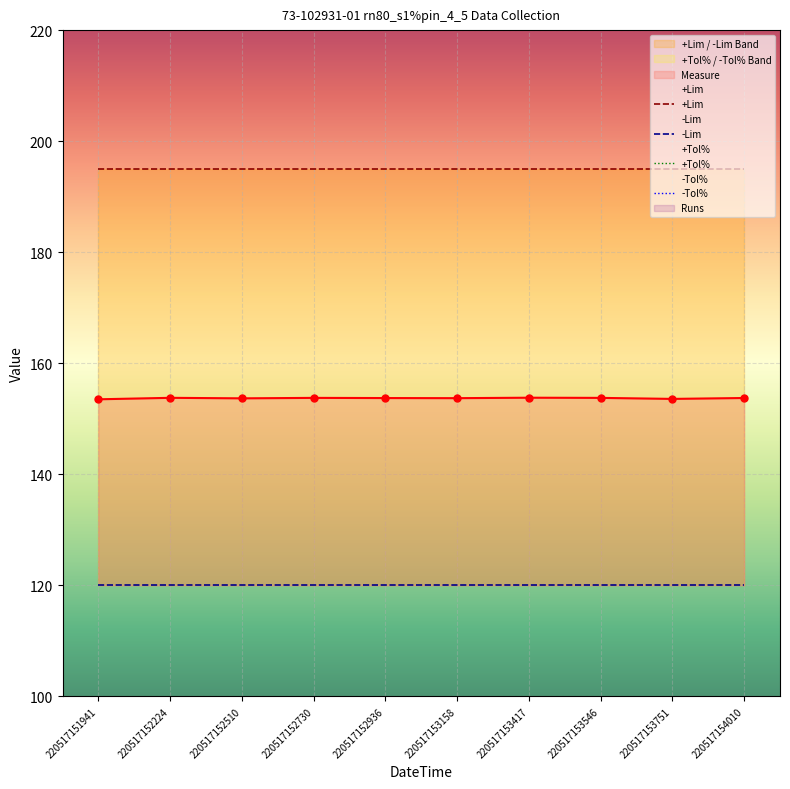

Reading left to right, list all the values displayed in this chart.

Measure: 153.5	153.8	153.7	153.8	153.7	153.7	153.8	153.8	153.6	153.7
+Lim: 195.0	195.0	195.0	195.0	195.0	195.0	195.0	195.0	195.0	195.0
-Lim: 120.0	120.0	120.0	120.0	120.0	120.0	120.0	120.0	120.0	120.0
+Tol%: 30.0	30.0	30.0	30.0	30.0	30.0	30.0	30.0	30.0	30.0
-Tol%: 20.0	20.0	20.0	20.0	20.0	20.0	20.0	20.0	20.0	20.0
Runs: 1.0	1.0	1.0	1.0	1.0	1.0	1.0	1.0	1.0	1.0